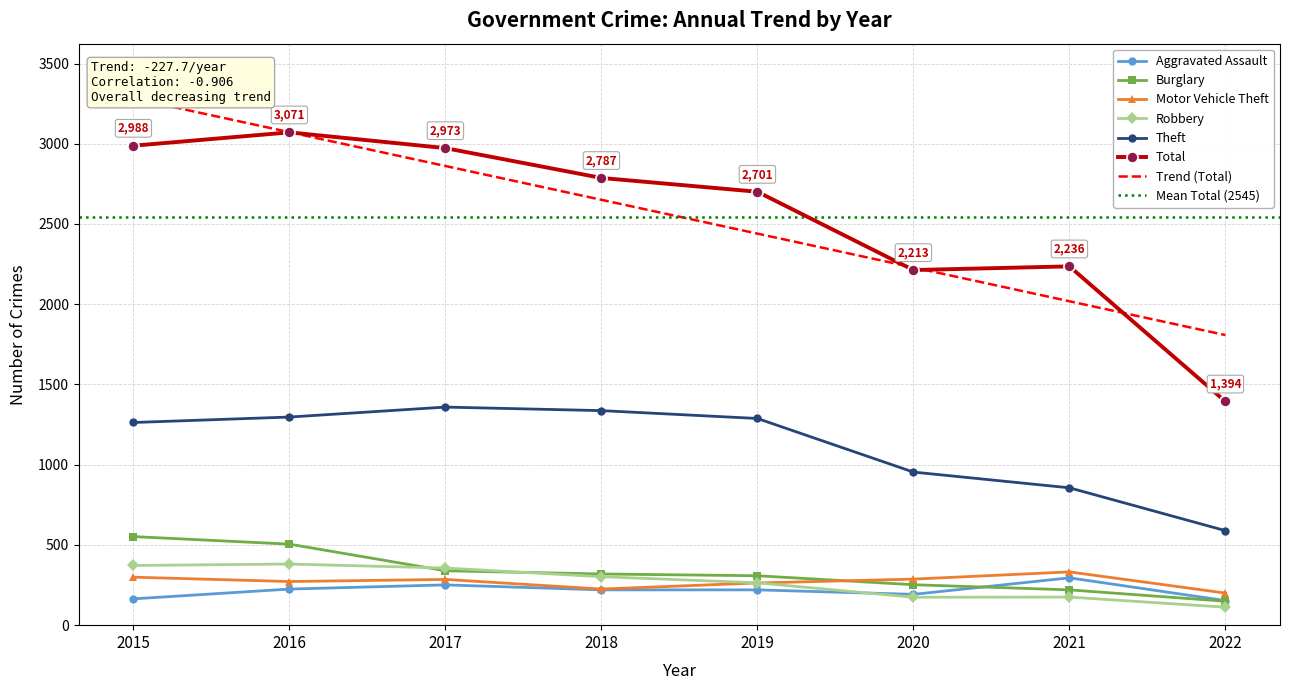

True or false: Aggravated Assault and Robbery cross at least once.

True